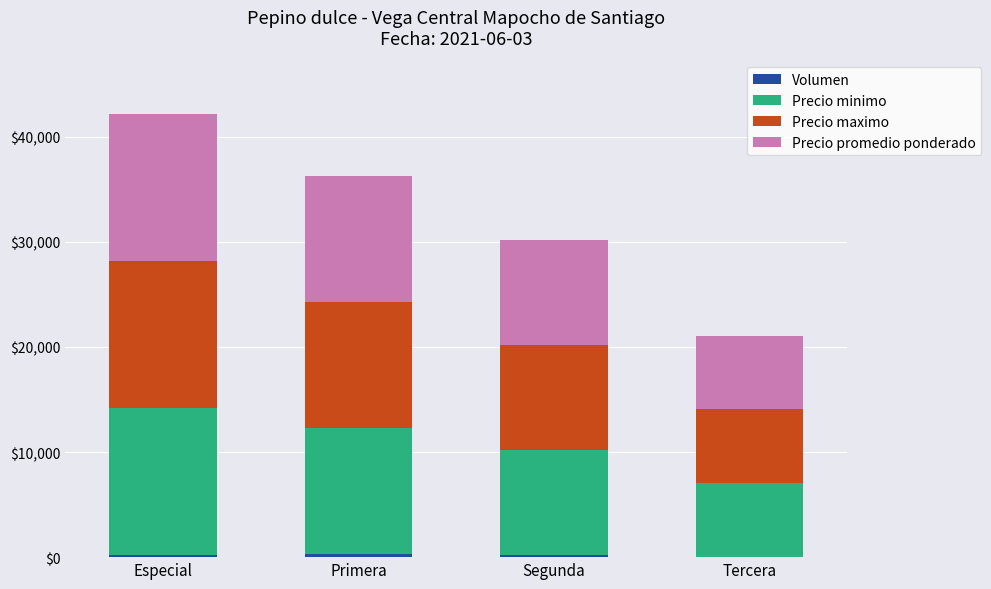

Does the chart contain stacked bars?

Yes